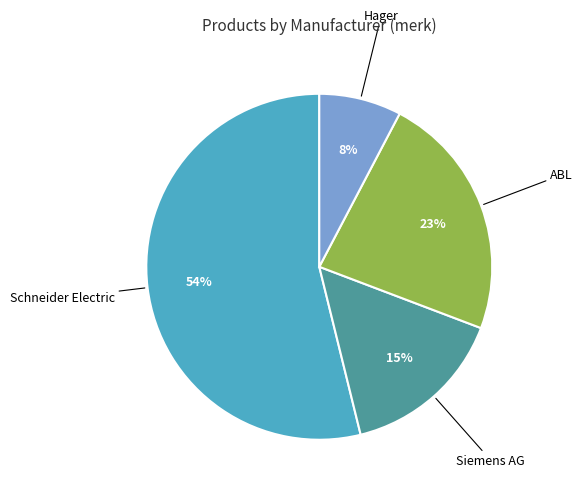

Is the sum of ABL and Schneider Electric greater than half?

Yes